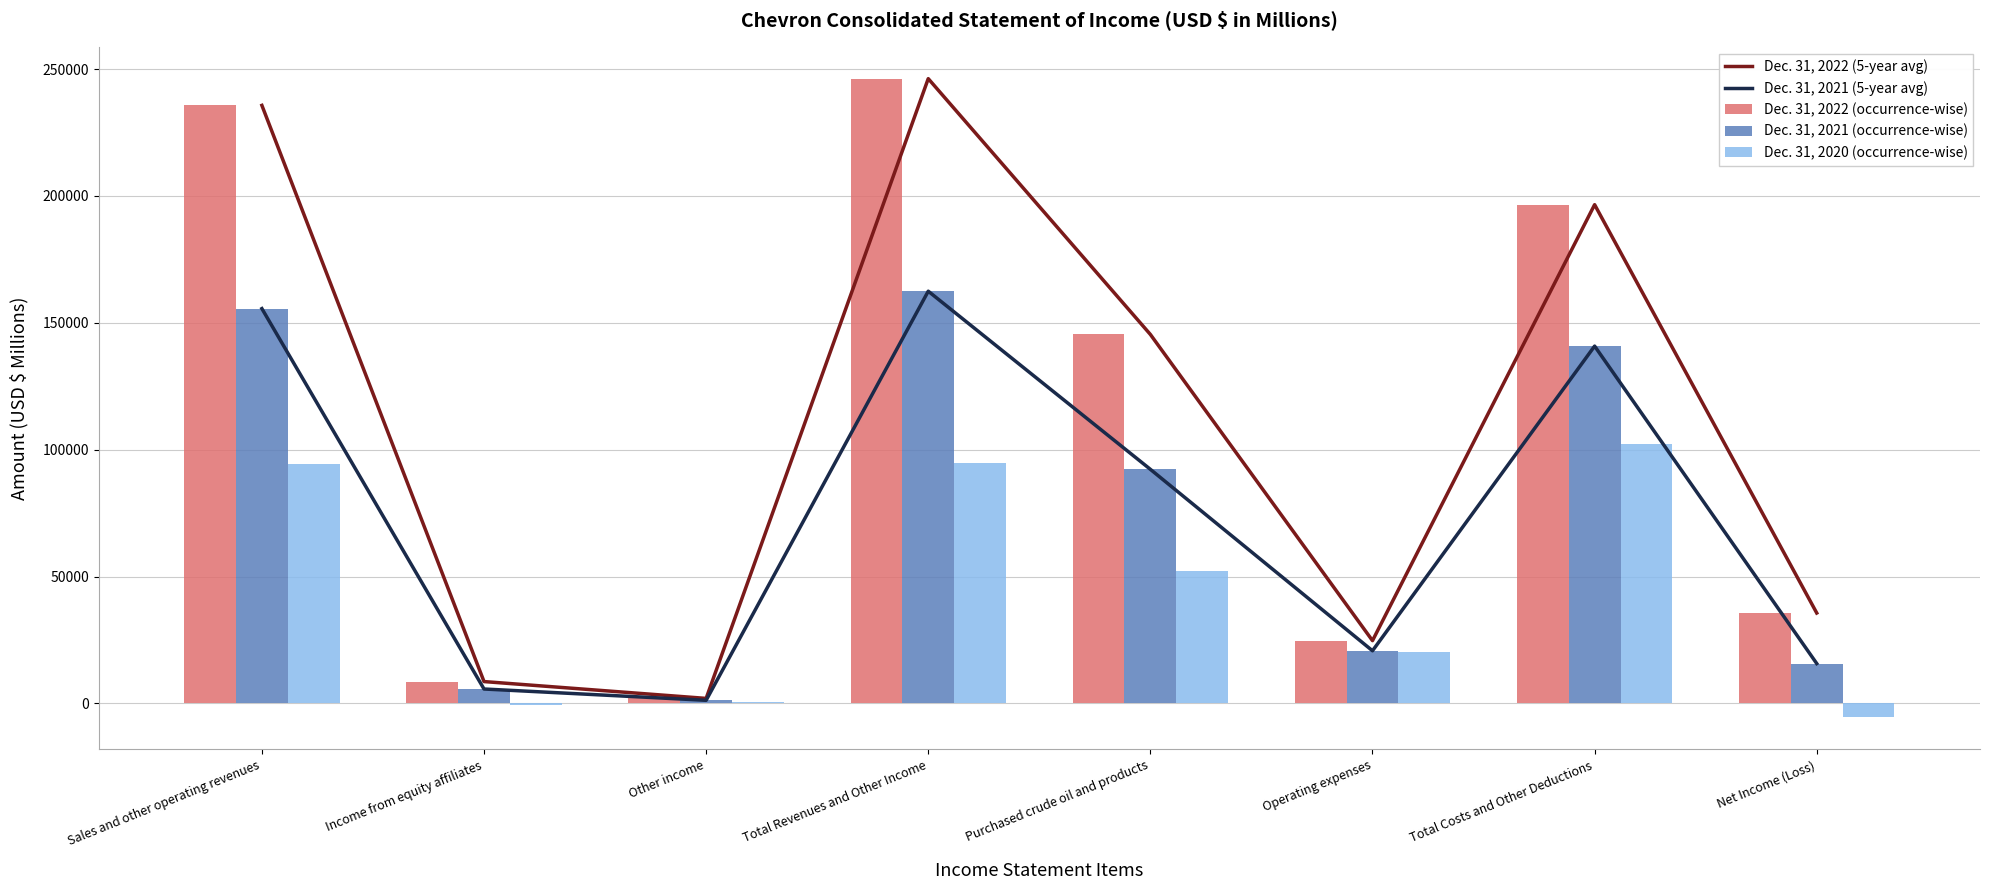

What is the sum of all Dec. 31, 2022 (occurrence-wise) values?

894820